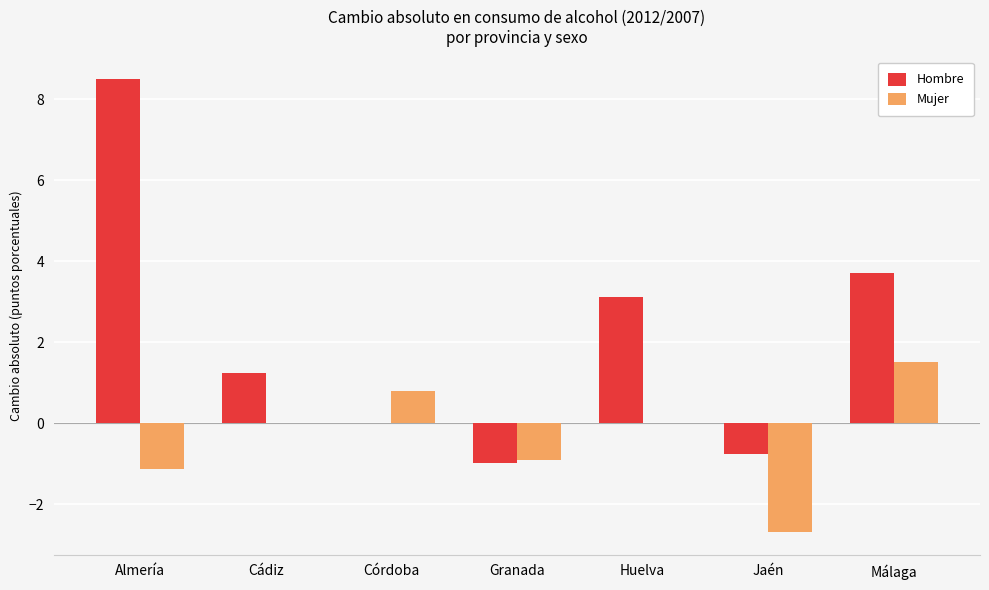

How many categories are shown in the chart?

7